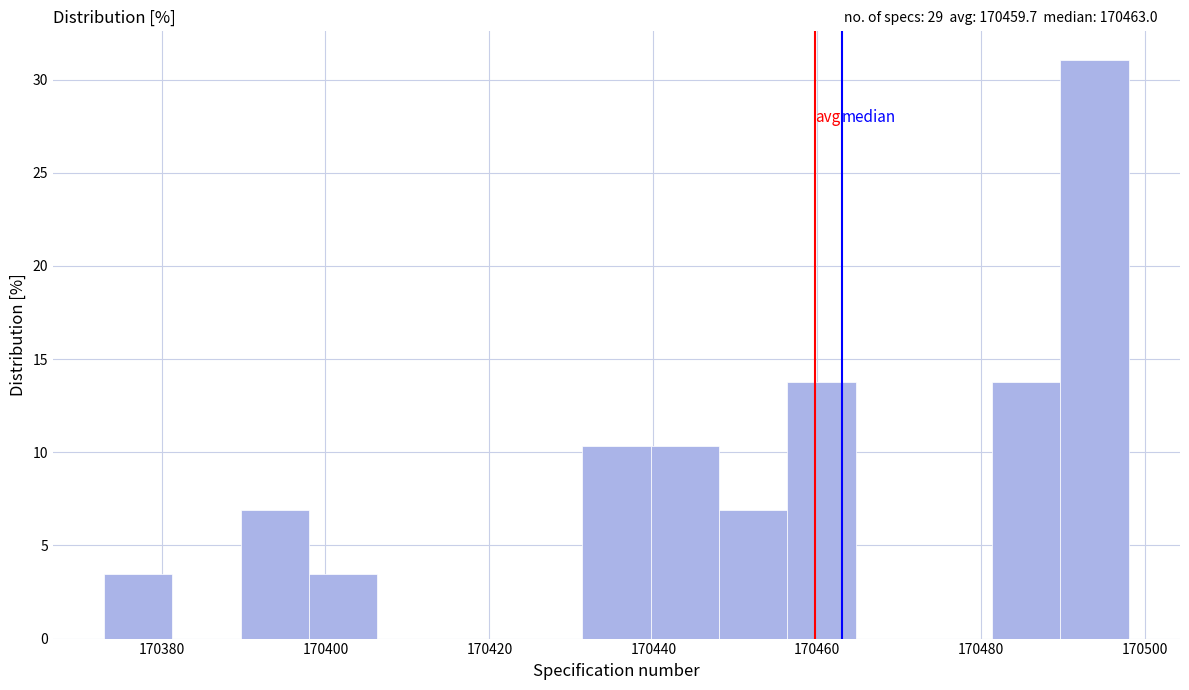

Which range on the x-axis has the tallest bar?

170490 to 170498